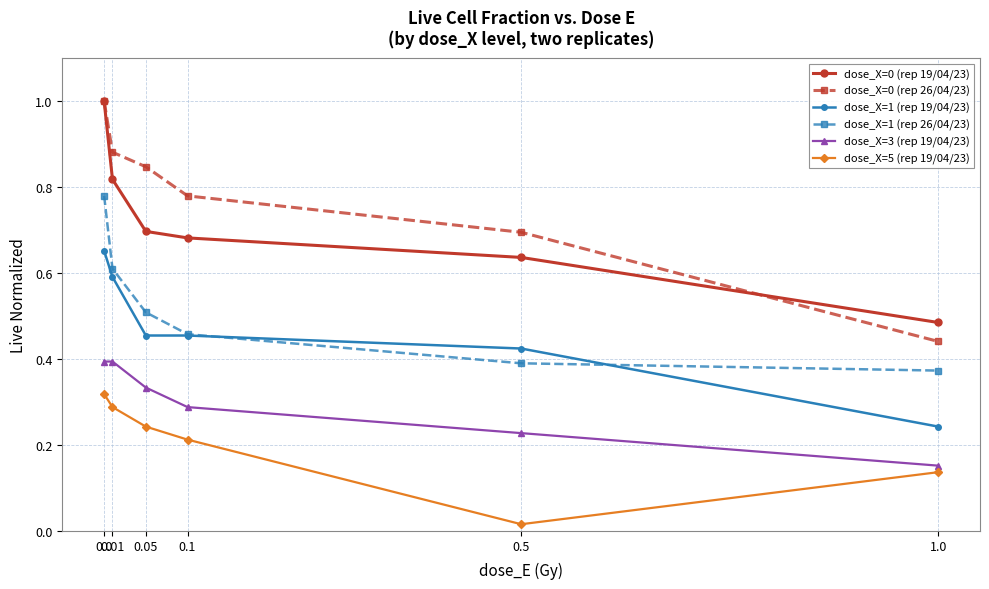

True or false: dose_X=0 (rep 19/04/23) has more than 1 points higher than both neighbors.

False